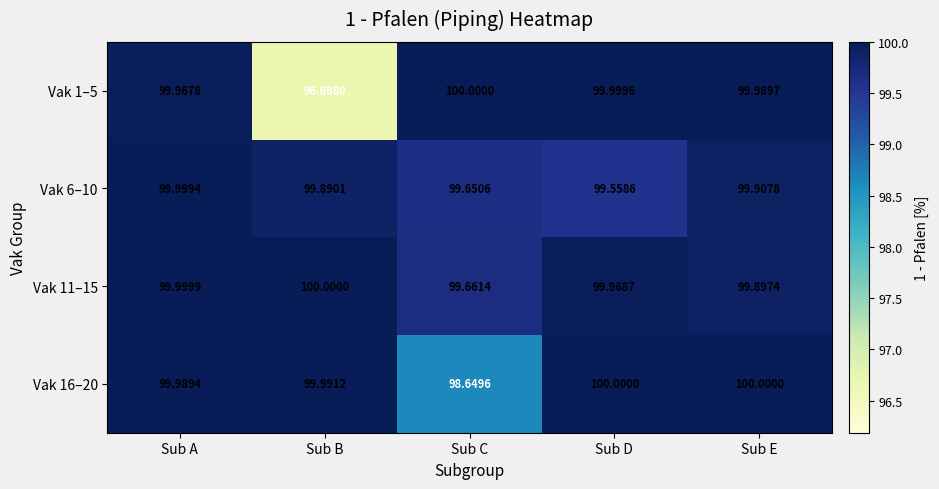

At which label does Vak 6–10 reach its minimum?

Sub D